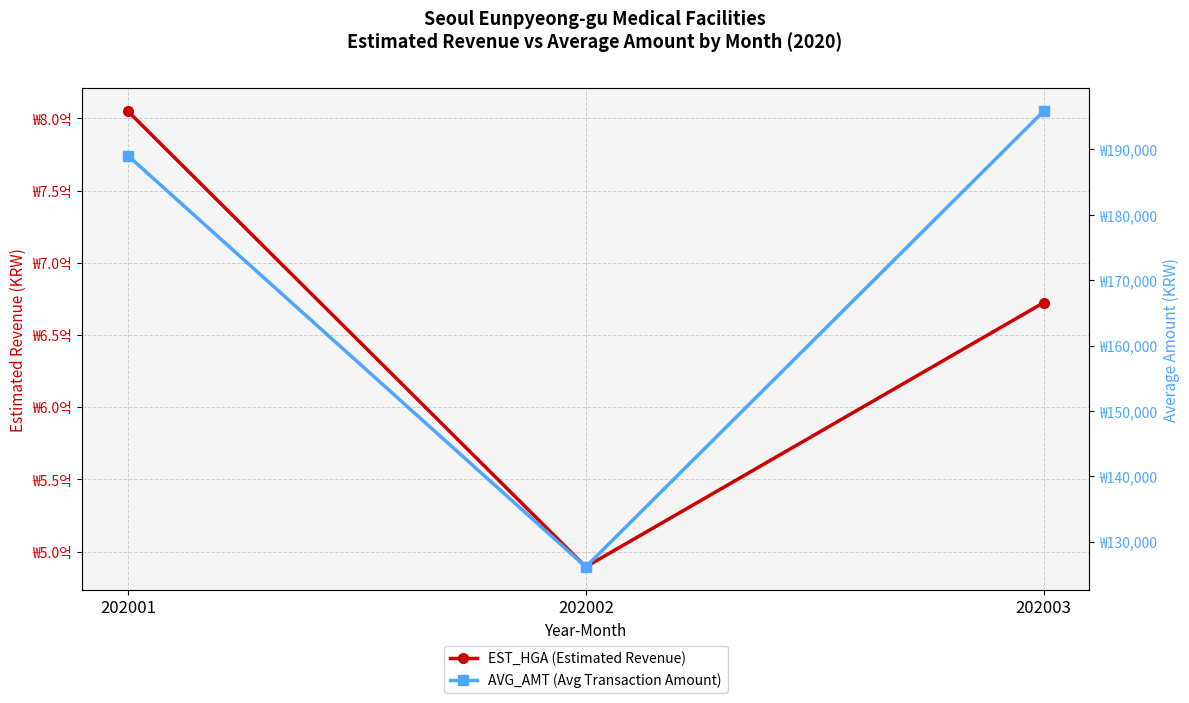

Does the chart display data point markers on the line(s)?

Yes